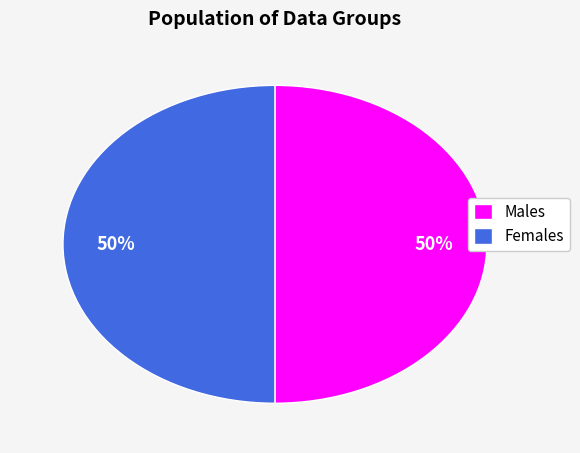

What percentage is the Females slice, to the nearest percent?

50%